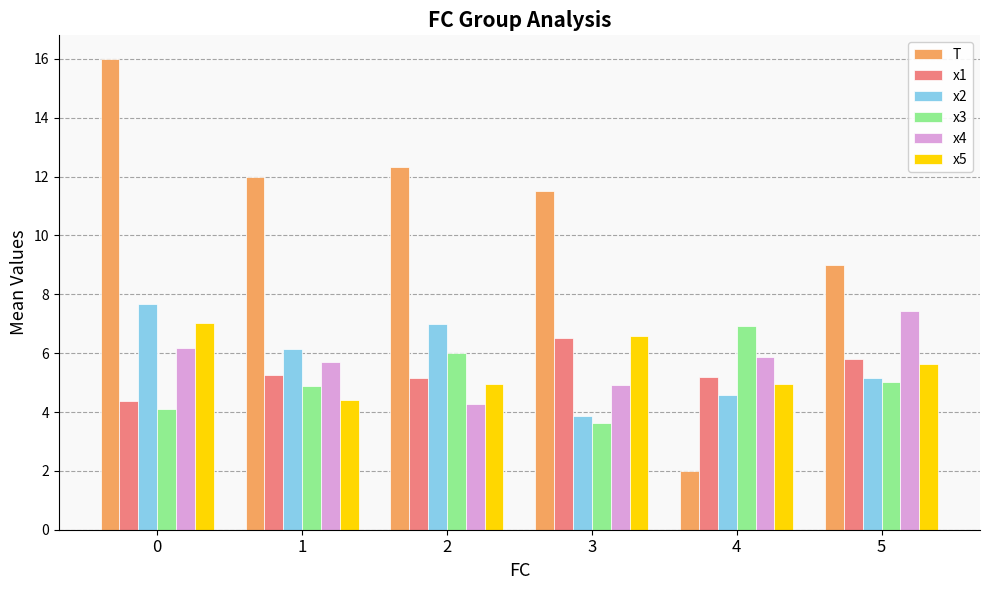

What is the sum of all x3 values?

30.6